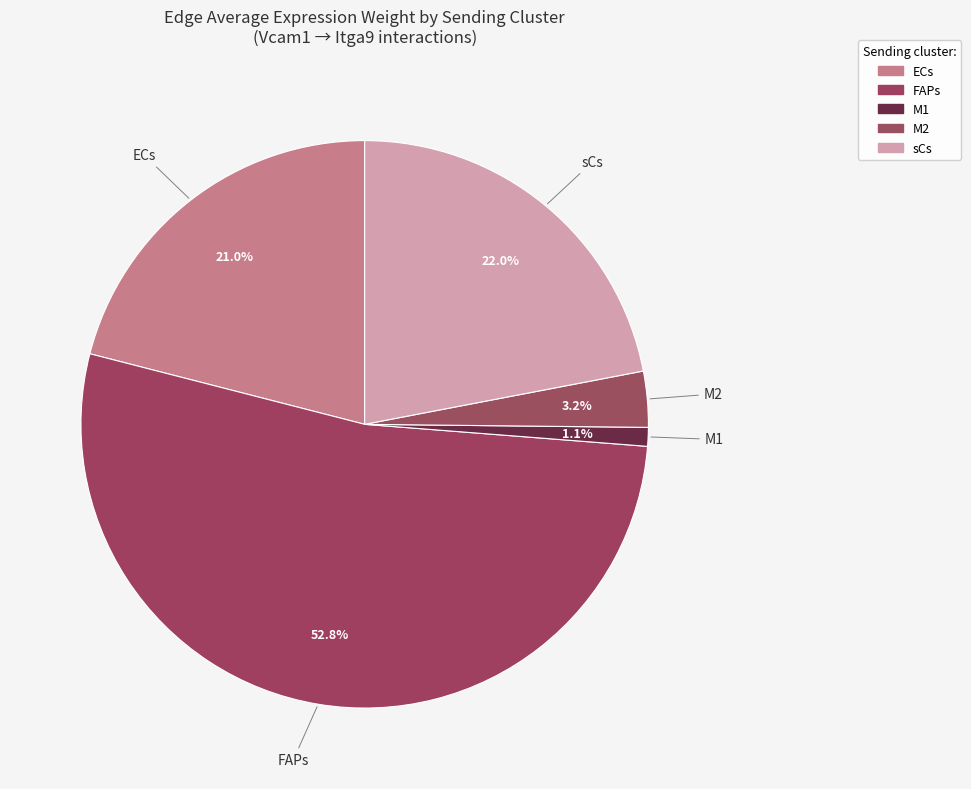

What percentage is the ECs slice, to the nearest percent?

21%